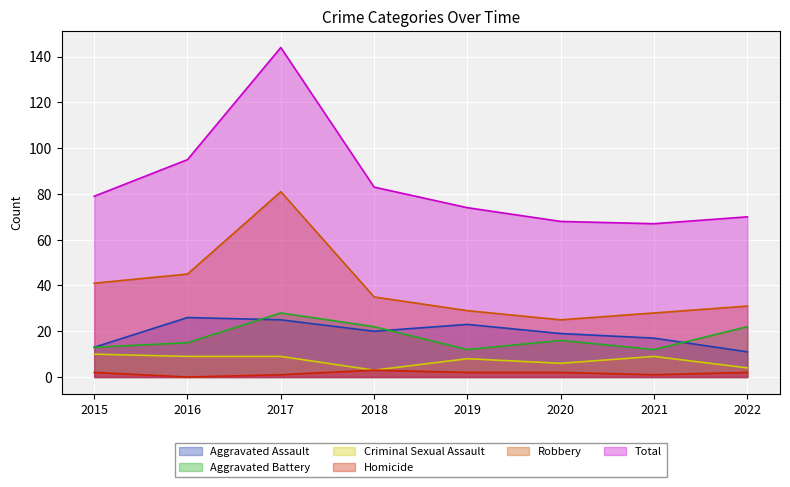

What is the spread (max minus min) of values at 2016?

95